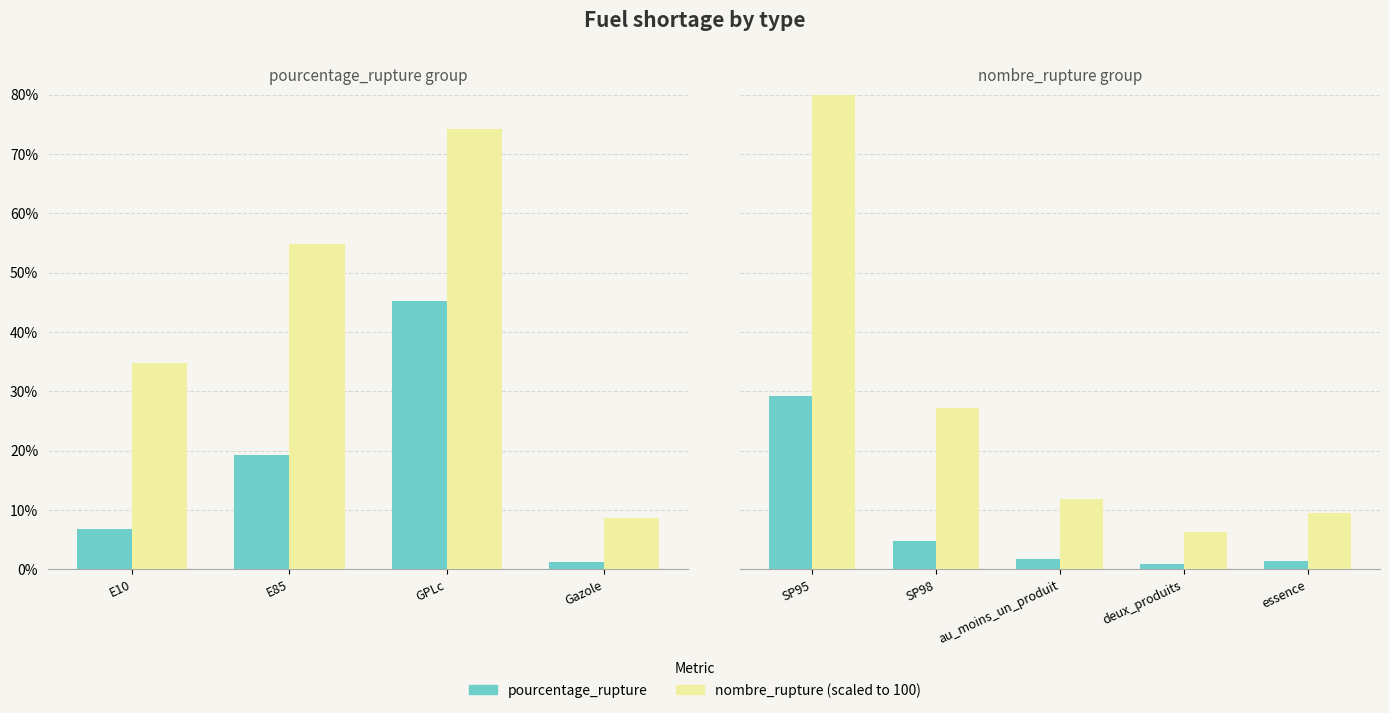

What is the minimum value shown in the chart?

1.0